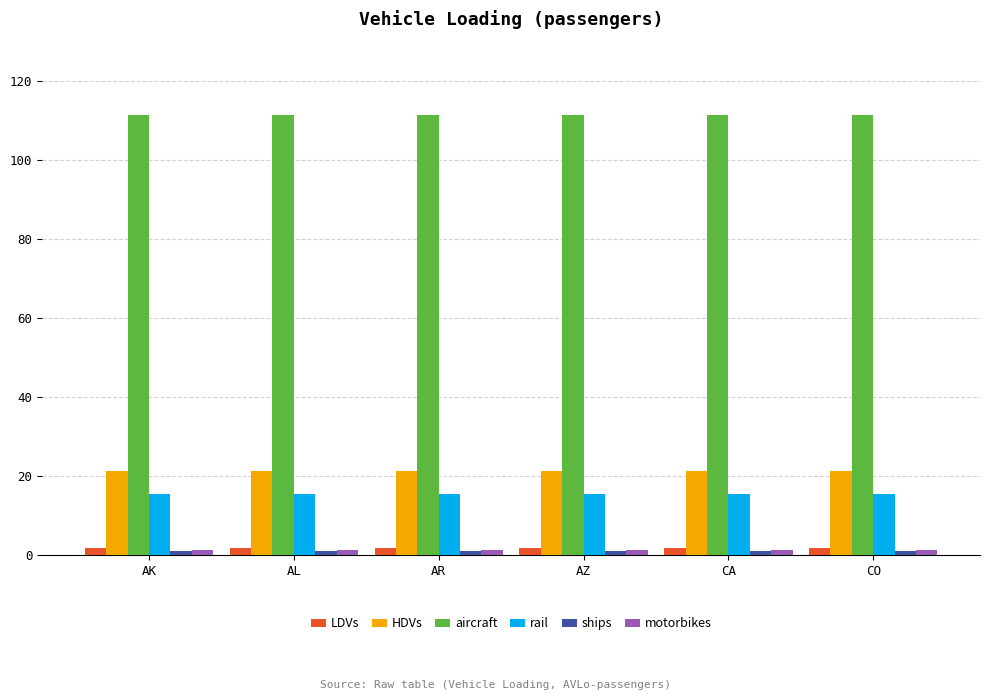

Is the value of rail at CA greater than the value of aircraft at AL?

No